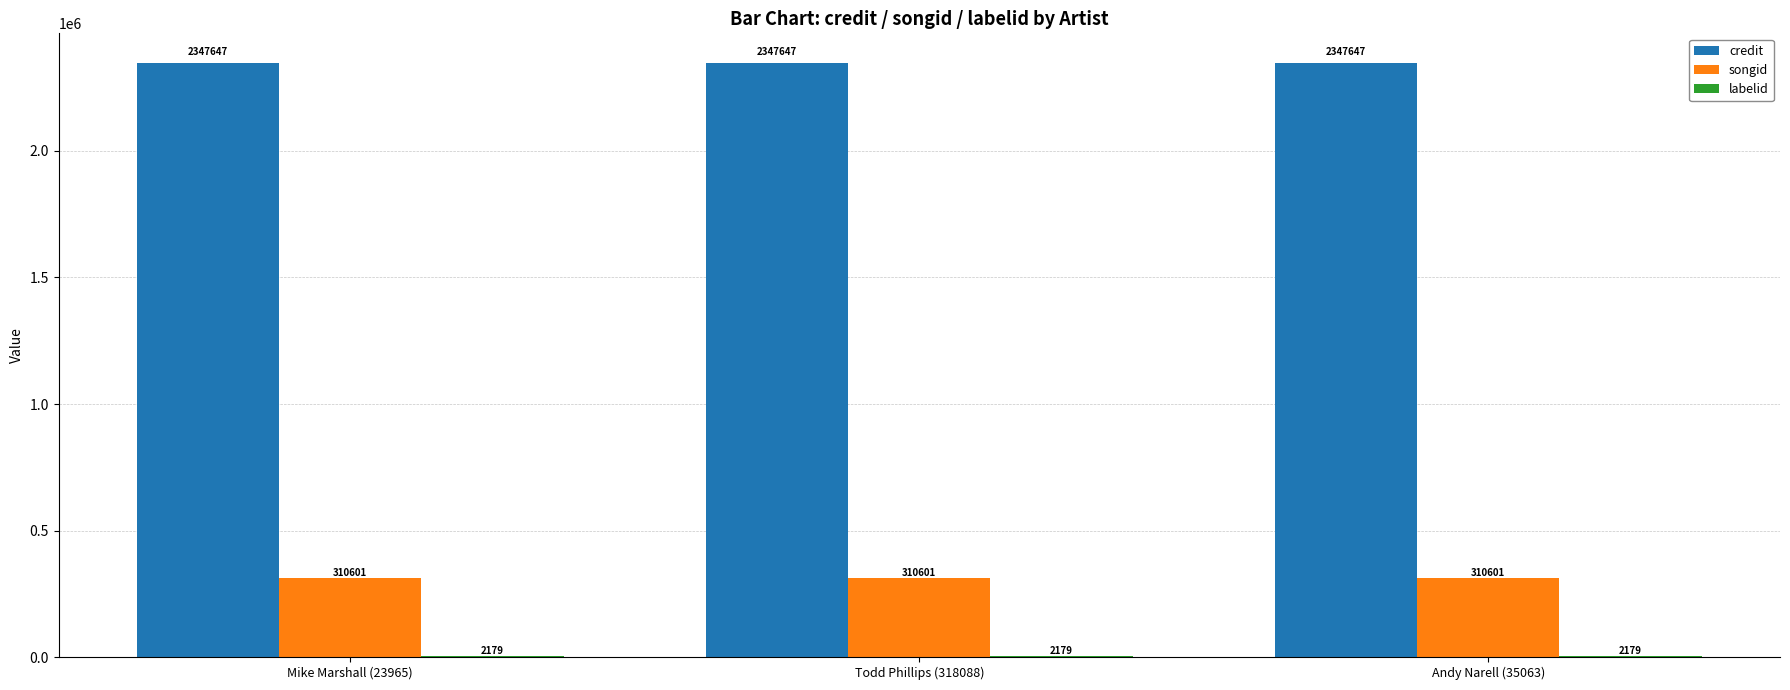

What is the highest value of the songid series?

310601